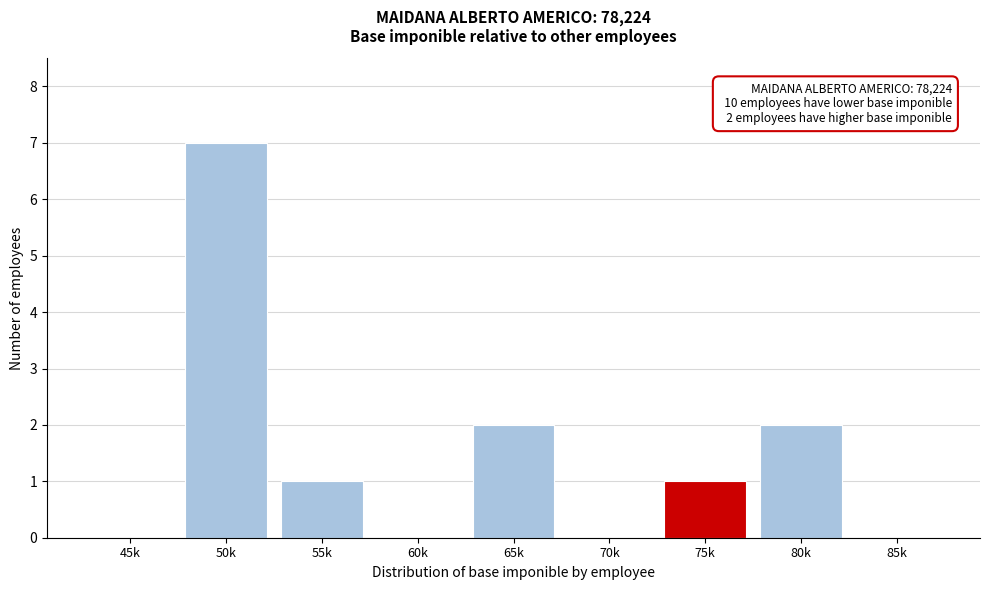

Reading right to left, what are all the values shown in this chart?

85k=0	80k=2	75k=1	70k=0	65k=2	60k=0	55k=1	50k=7	45k=0